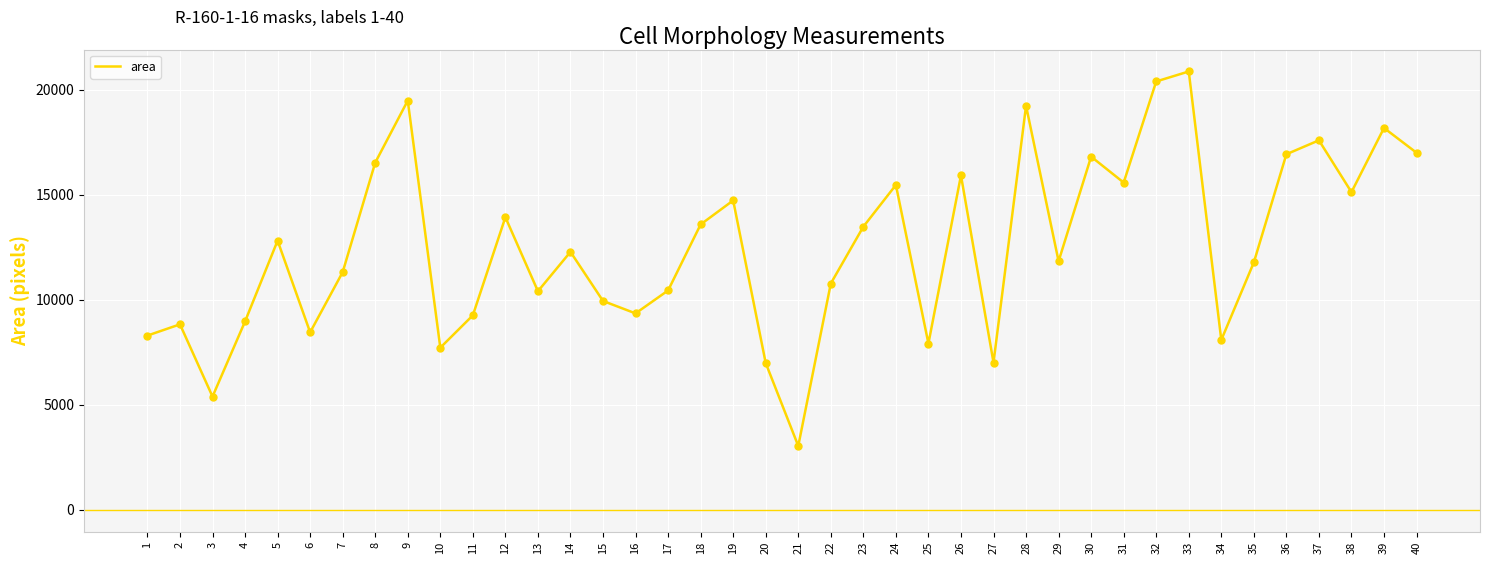

What is the change in value from 35 to 37?

+5809